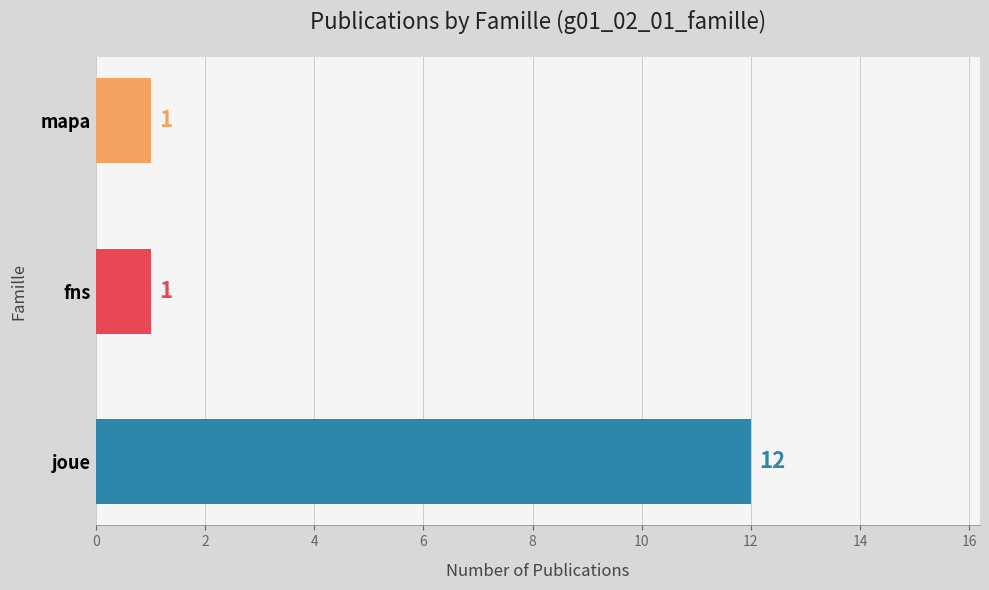

Are the bars grouped side by side (vs. stacked)?

No